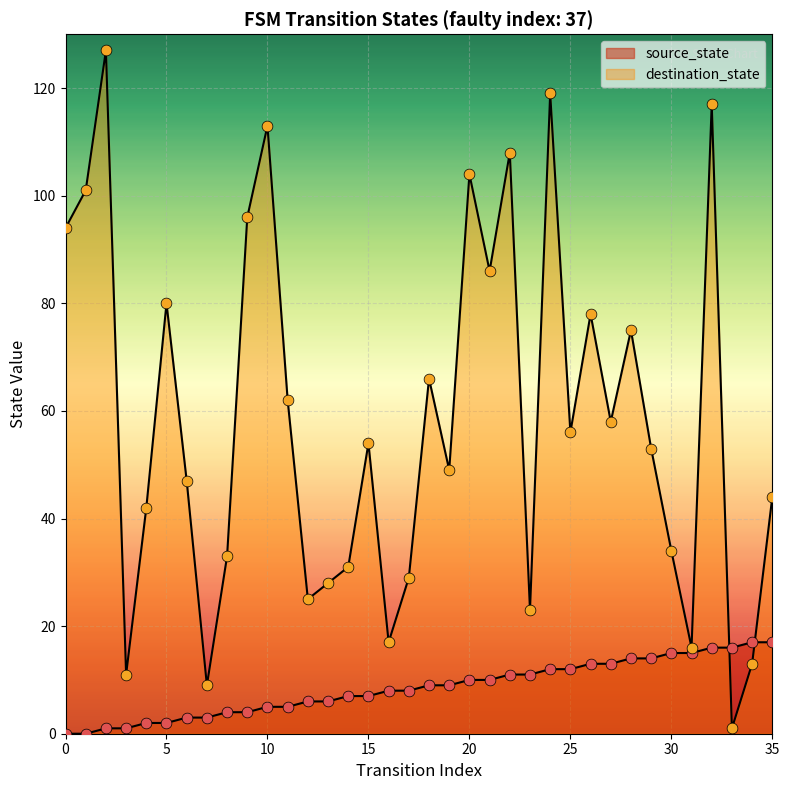

Which series reaches the minimum Y coordinate?

source_state